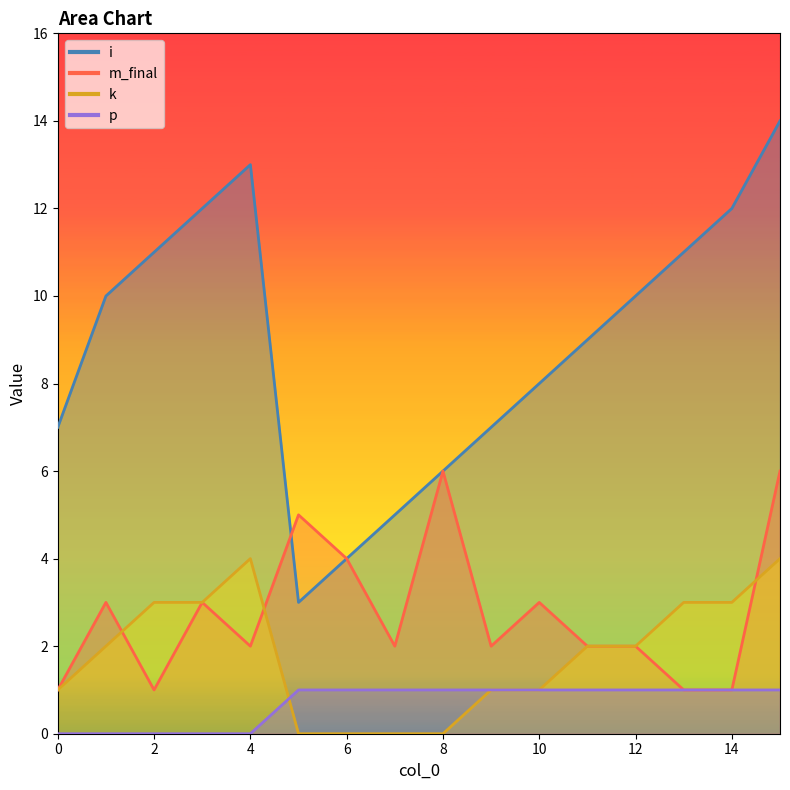

True or false: m_final and k cross at least once.

True